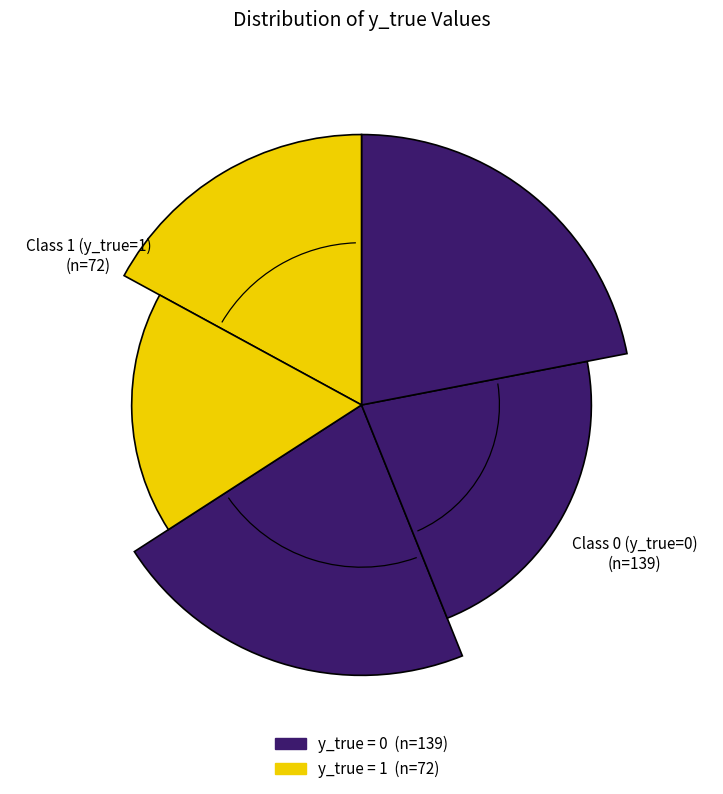

To the nearest percent, what is the difference between the largest and smallest slice percentages?

32%